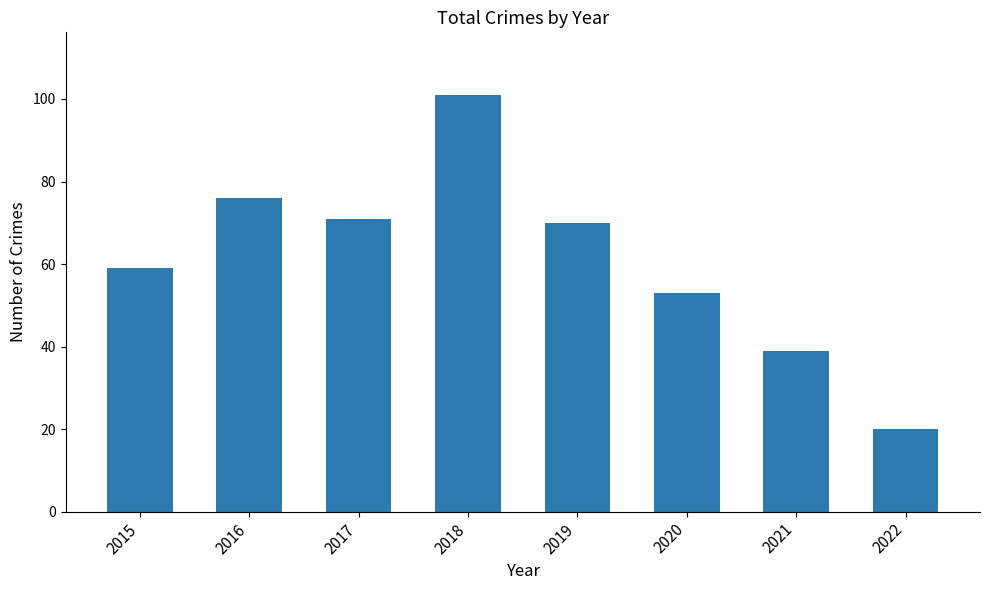

What is the greatest value displayed?

101